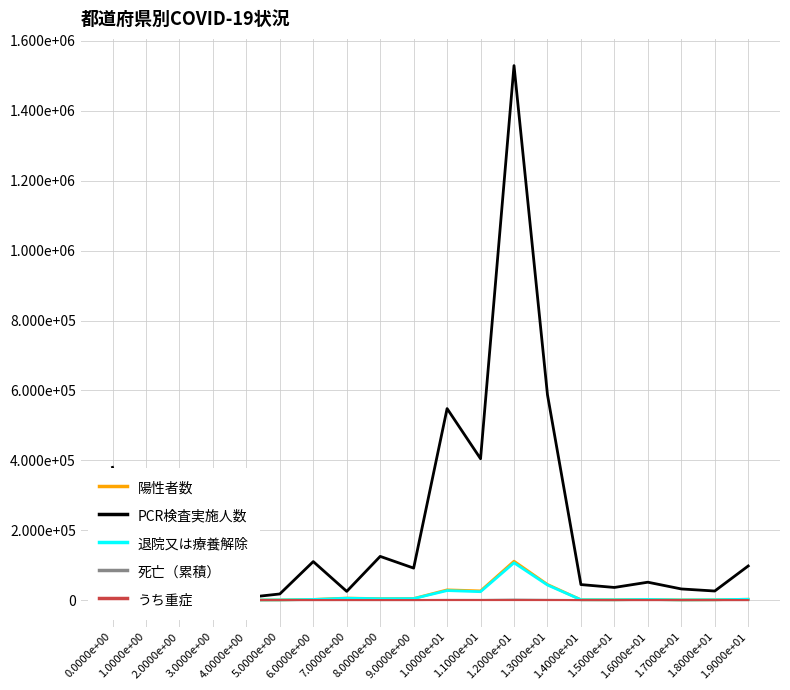

Rank the series by their maximum value, from lowest to highest.

うち重症, 死亡（累積）, 退院又は療養解除, 陽性者数, PCR検査実施人数